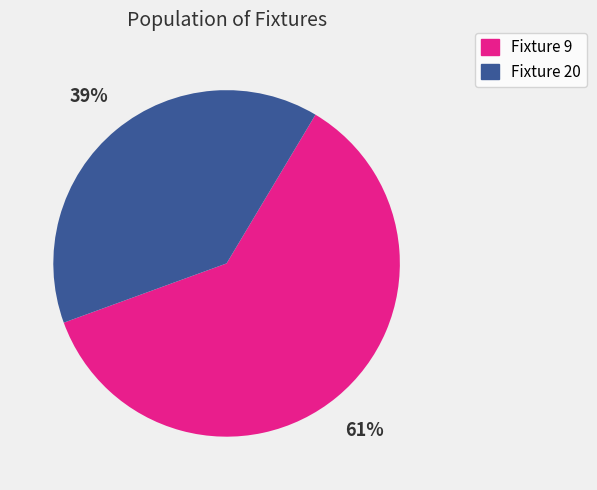

Which has a higher value, Fixture 9 or Fixture 20?

Fixture 9